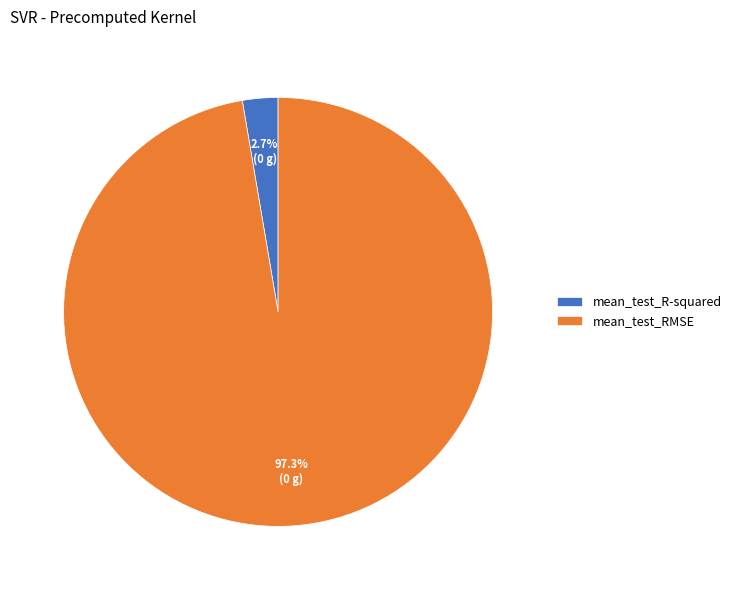

To the nearest percent, what portion does mean_test_R-squared represent?

3%